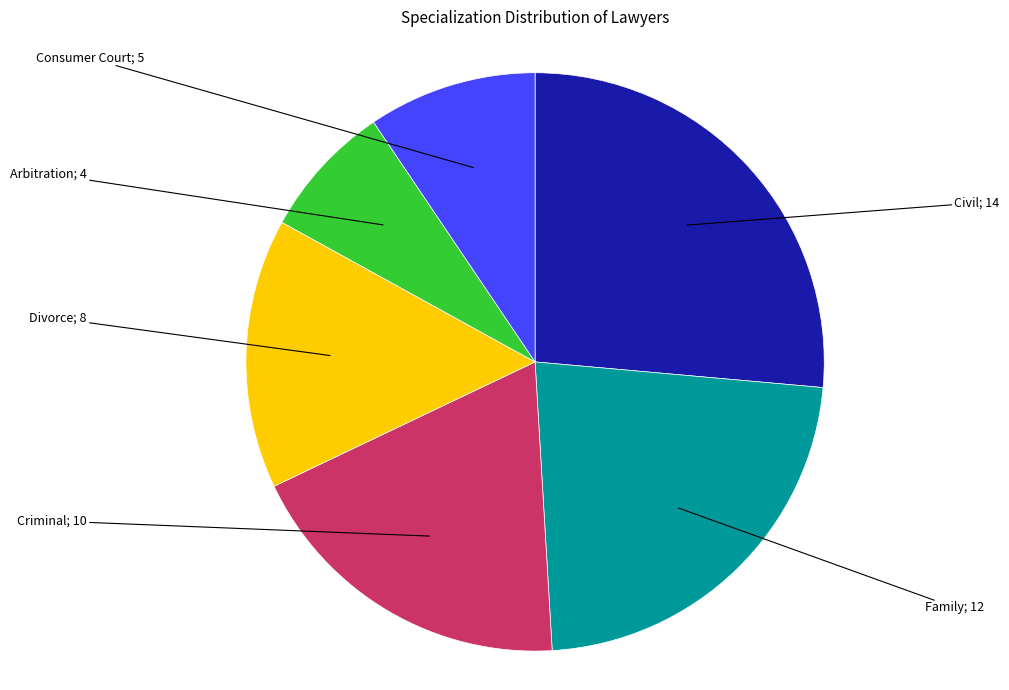

How many slices are in this pie chart?

6